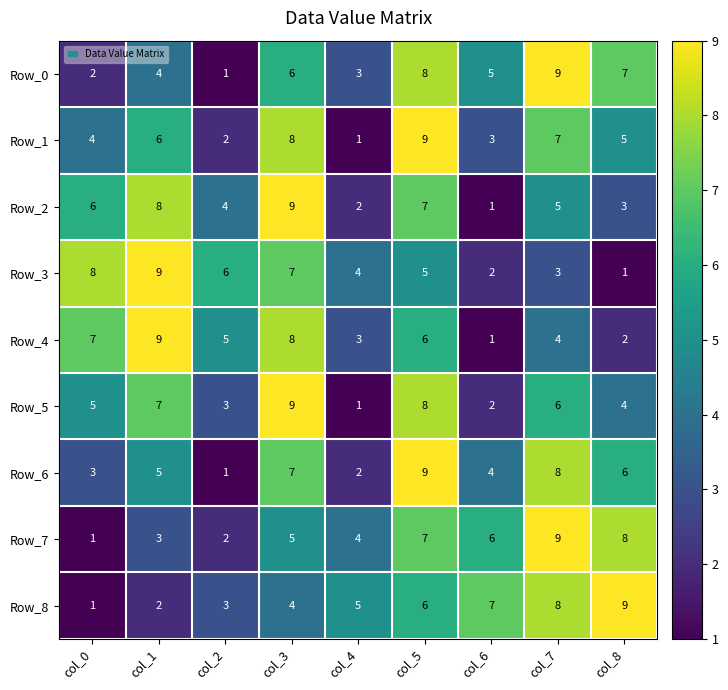

The value of Row_6 at col_7 is 8. True or false?

True